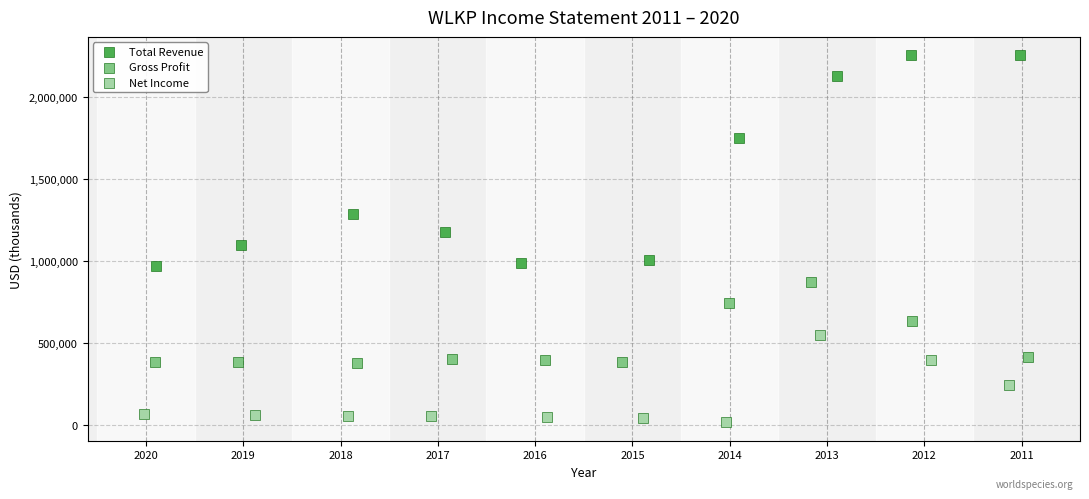

Which series reaches the minimum Y coordinate?

Net Income